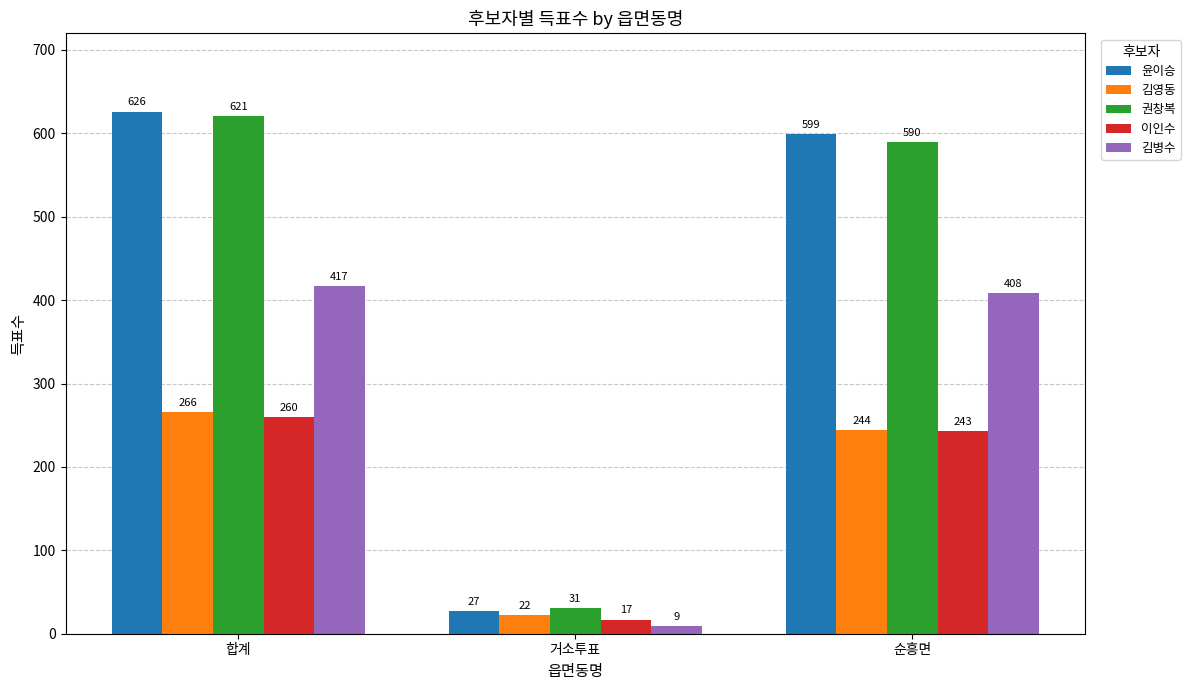

Reading right to left, list all the values displayed in this chart.

윤이승: 순흥면=599	거소투표=27	합계=626
김영동: 순흥면=244	거소투표=22	합계=266
권창복: 순흥면=590	거소투표=31	합계=621
이인수: 순흥면=243	거소투표=17	합계=260
김병수: 순흥면=408	거소투표=9	합계=417